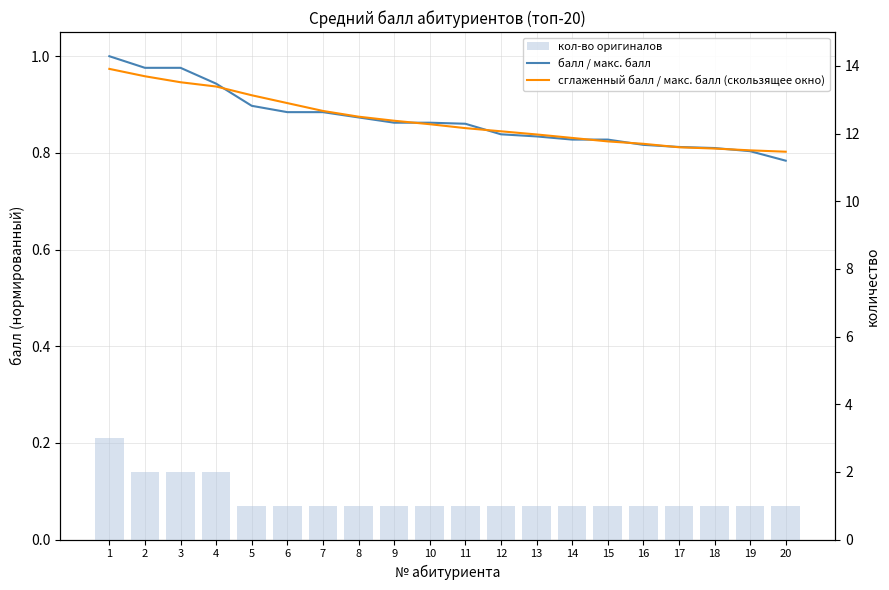

How many кол-во оригиналов values are between 1 and 2?

19